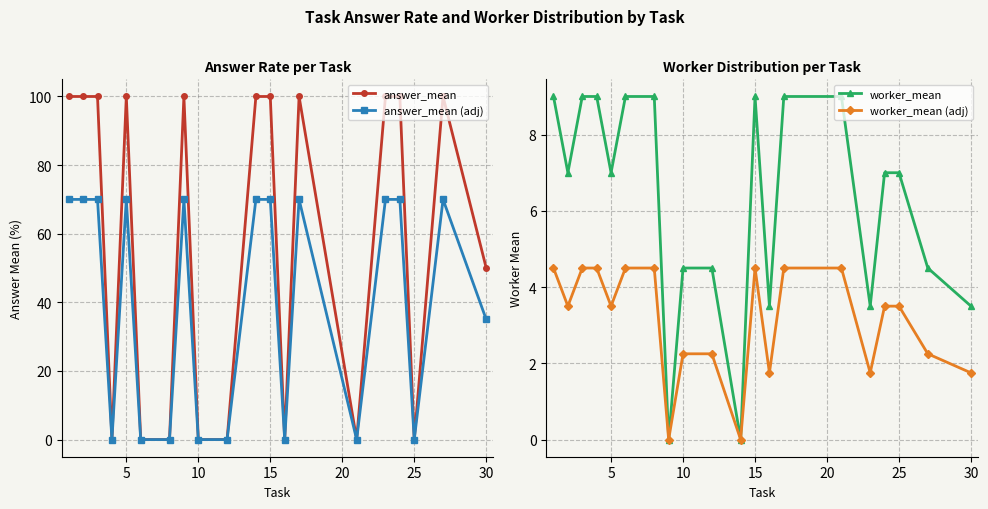

What is the sum of all worker_mean (adj) values?

62.0